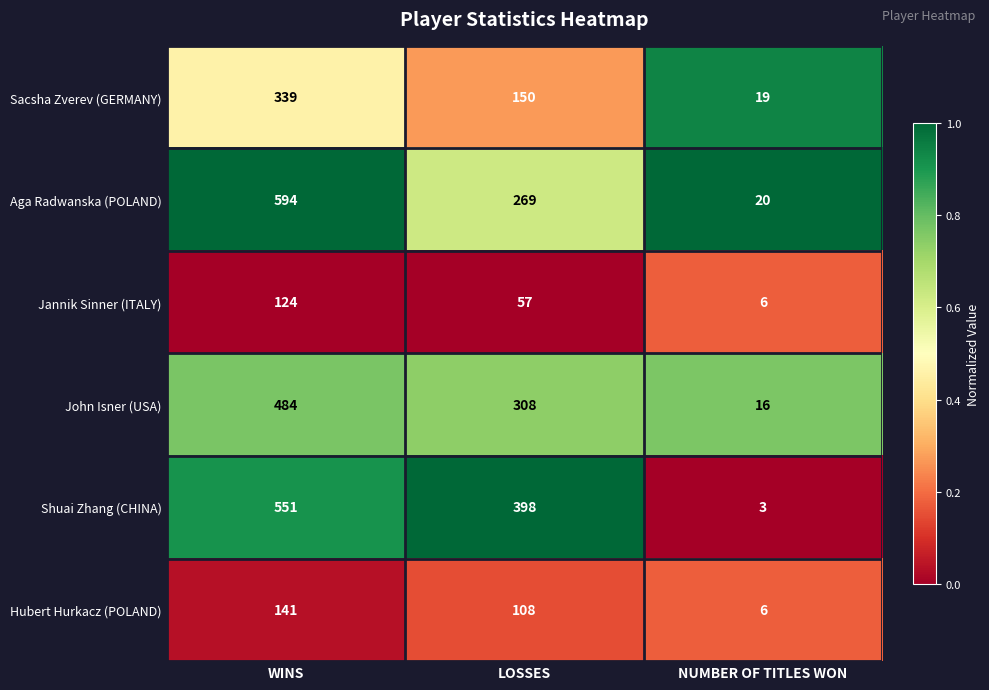

What is the spread (max minus min) of values at LOSSES?

341